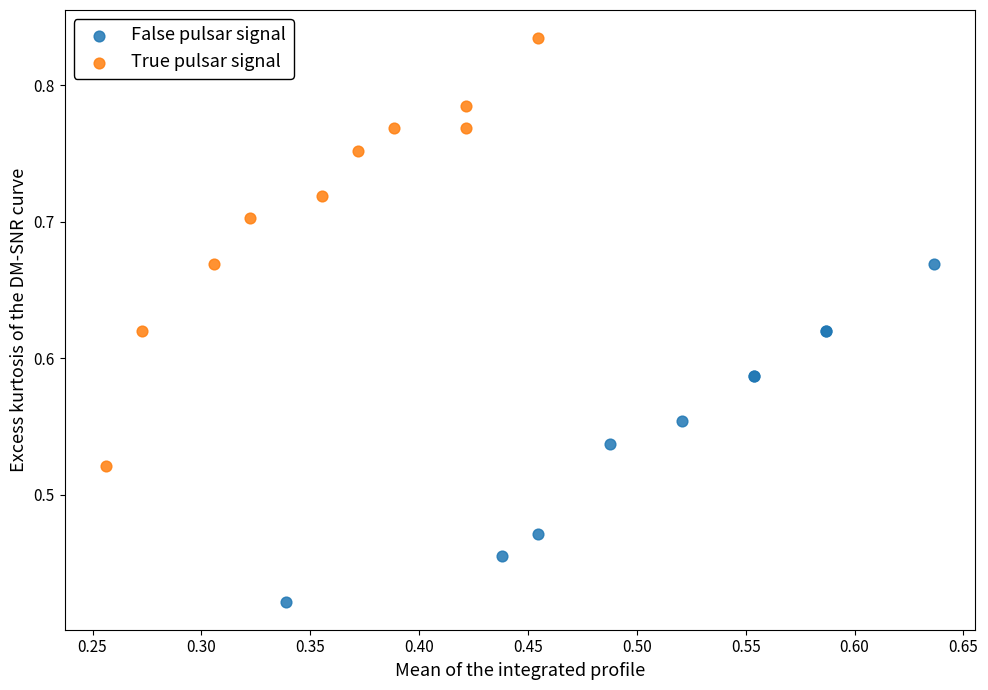

Which series reaches the minimum Y coordinate?

False pulsar signal